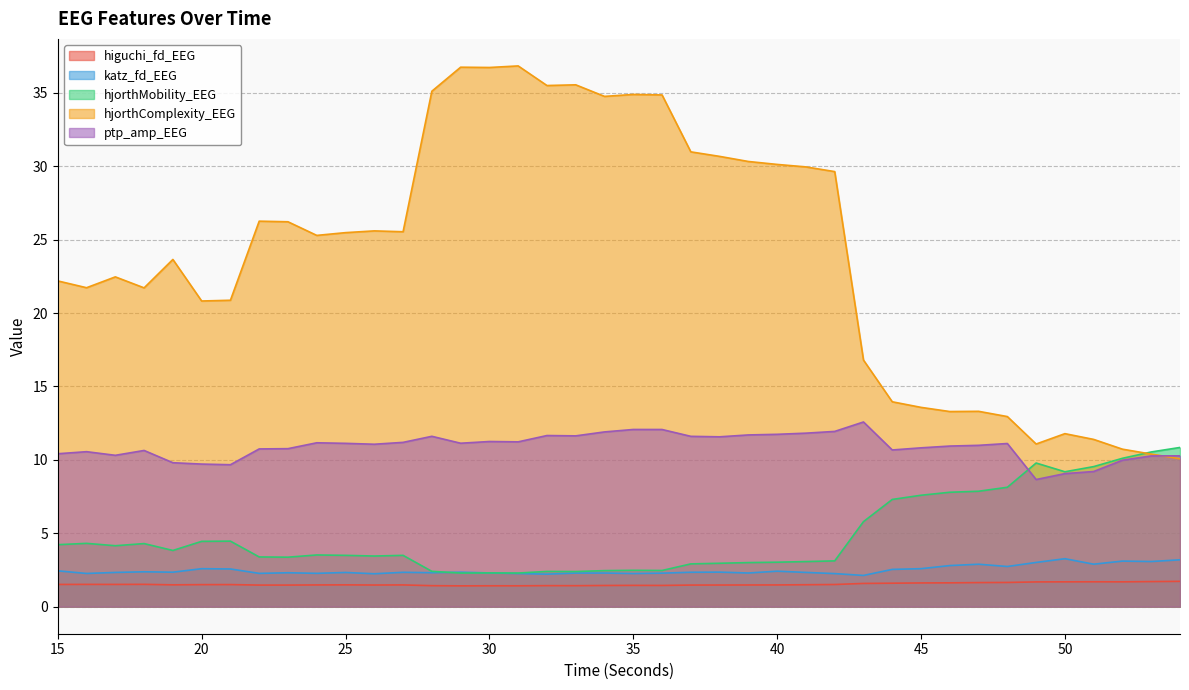

What is the spread (max minus min) of values at 37?

29.5